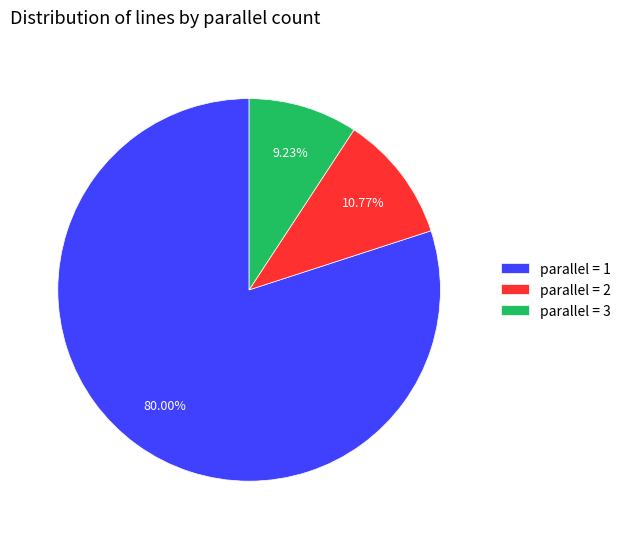

Count the number of slices in the pie.

3